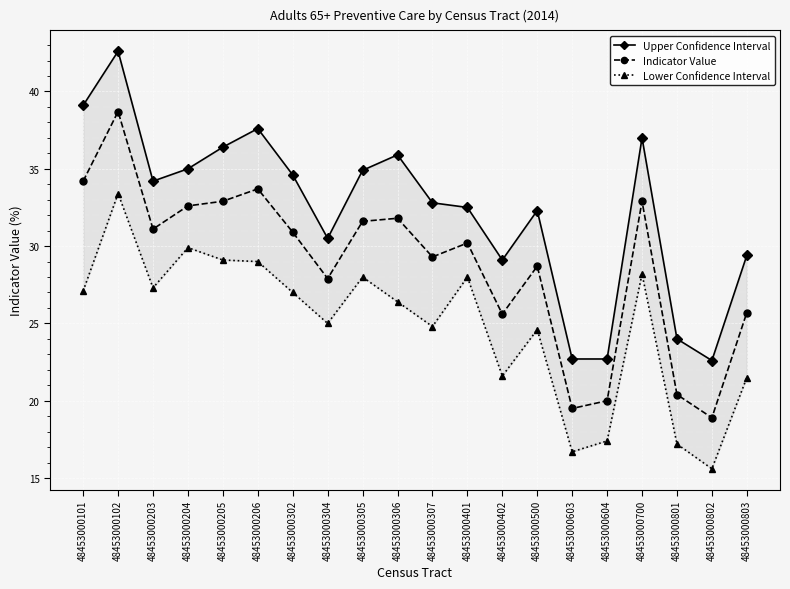

The value of Upper Confidence Interval at 48453000205 is 36.4. True or false?

True